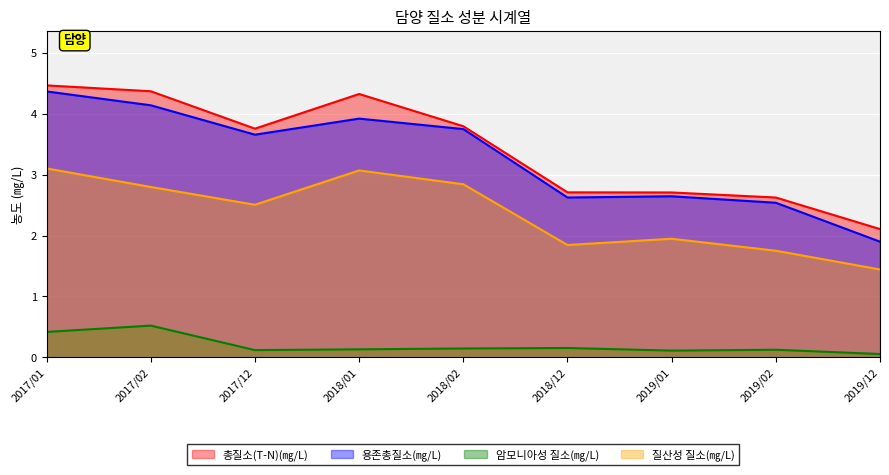

At which category is the sum across all series the highest?

2017/01